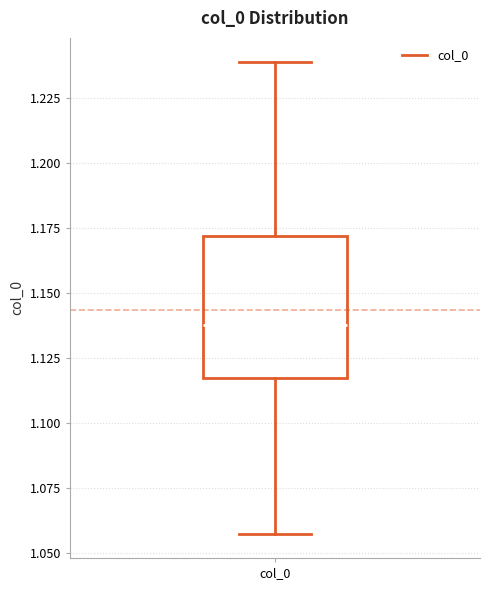

Read this box plot against the y-axis: the position of the median line, the range covered by the box, and the ends of both whiskers. The values are not printed on the chart, so give them approximately, as read against the axis.

median 1.140, box 1.115 to 1.170, whiskers 1.055 to 1.240